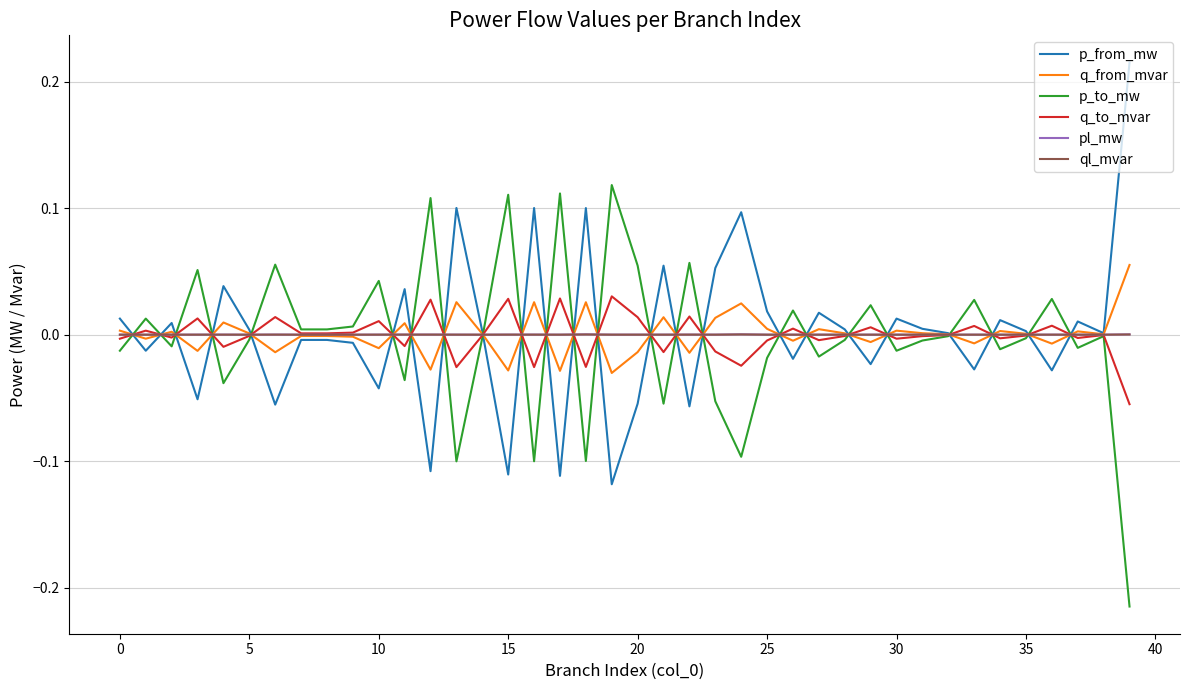

How many lines are shown in the chart?

6